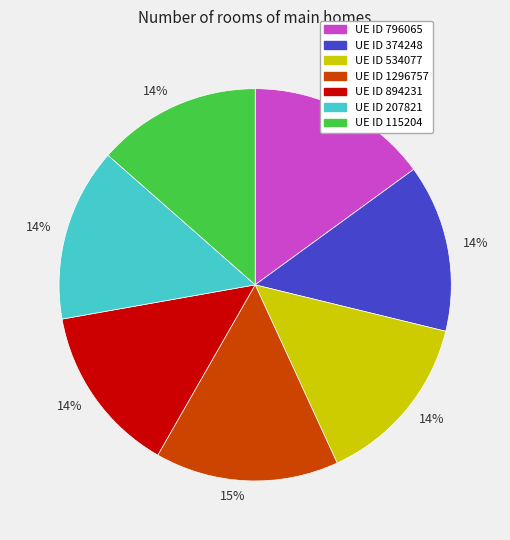

Count the number of slices in the pie.

7